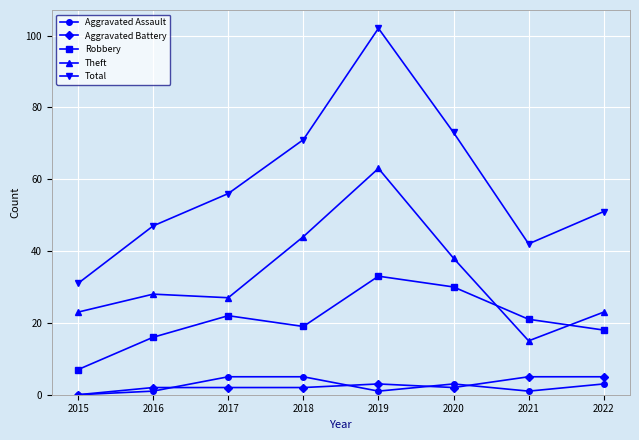

Which label corresponds to the largest value in the chart?

2019